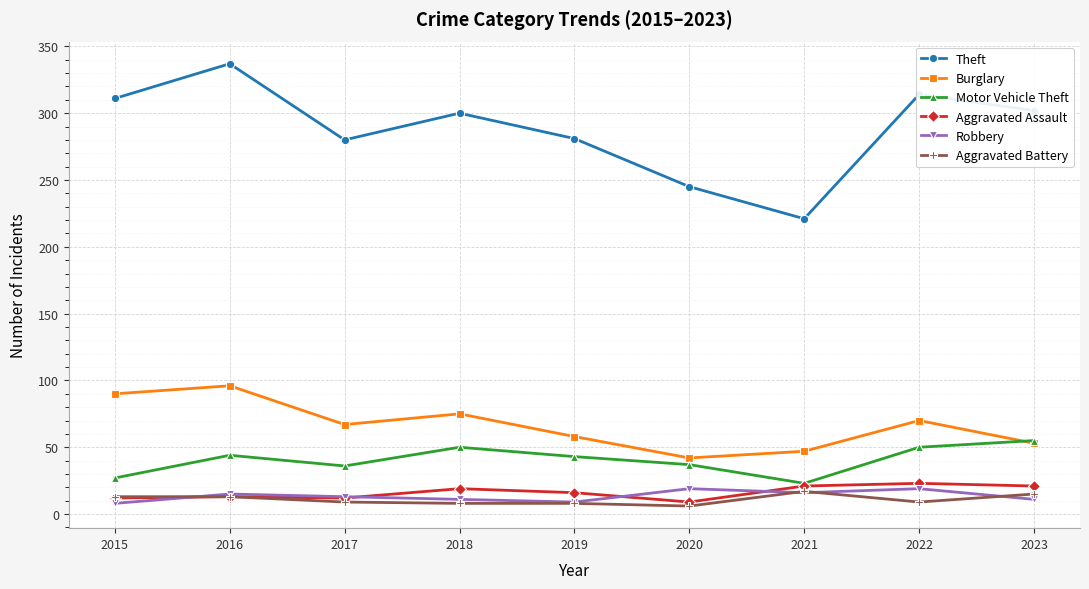

What is the approximate value of Robbery at 2017, to the nearest 10?

10